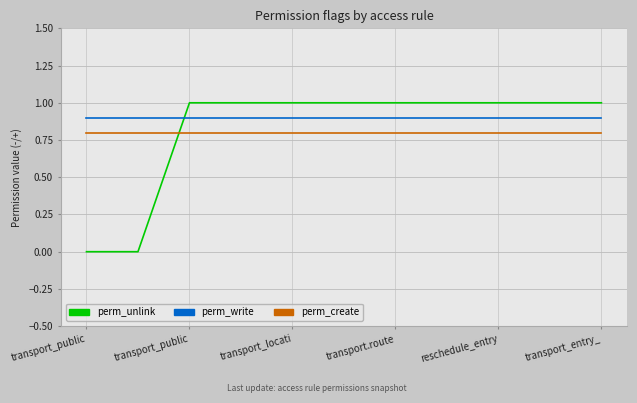

Which series has the widest spread of values?

perm_unlink